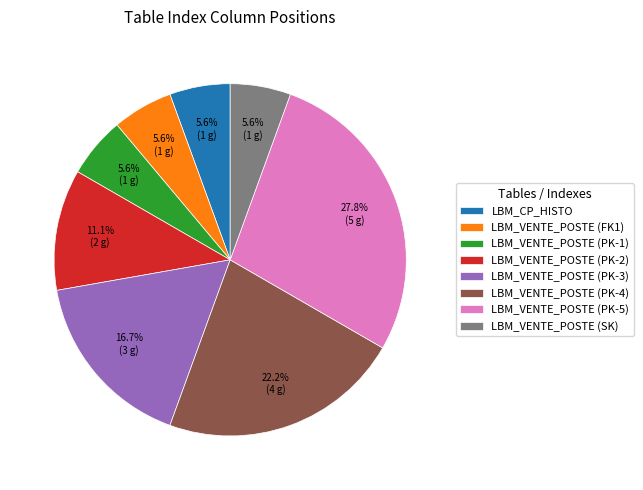

True or false: LBM_VENTE_POSTE (FK1) accounts for 12% of the total.

False